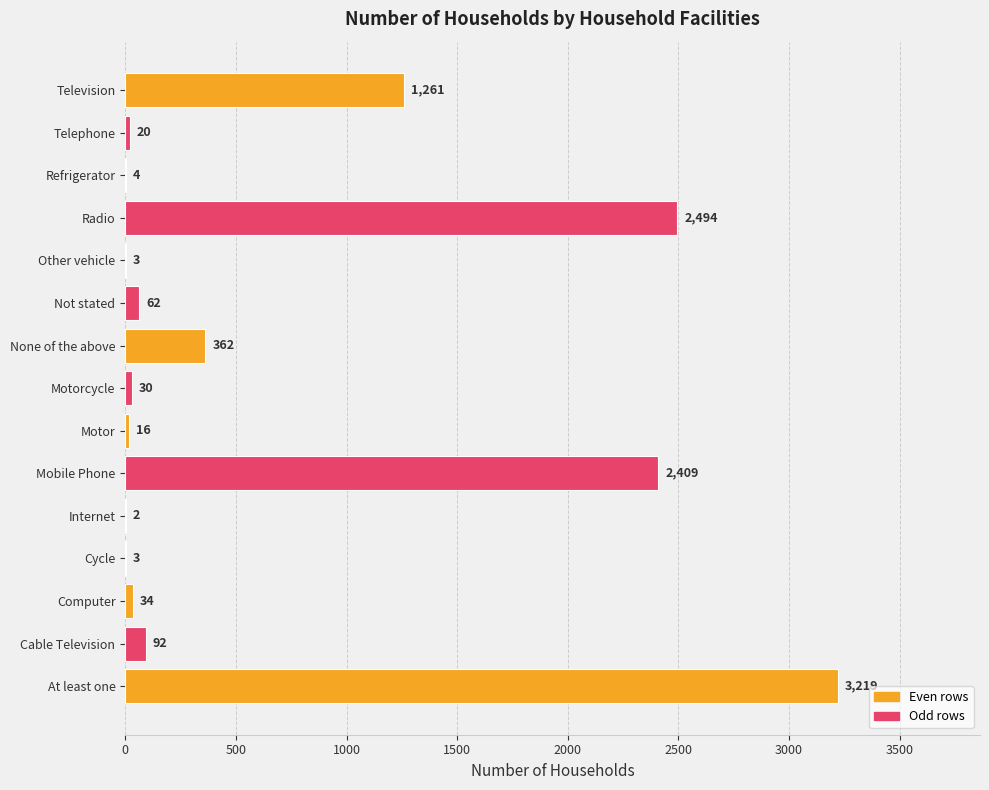

Read the value at Other vehicle.

3